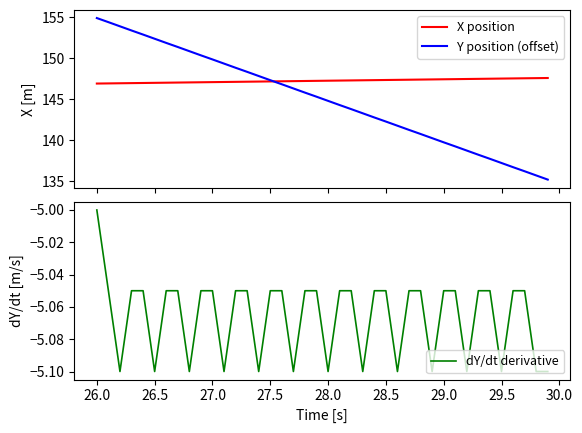

After their last crossing, which series has the higher values: X position or Y position (offset)?

X position